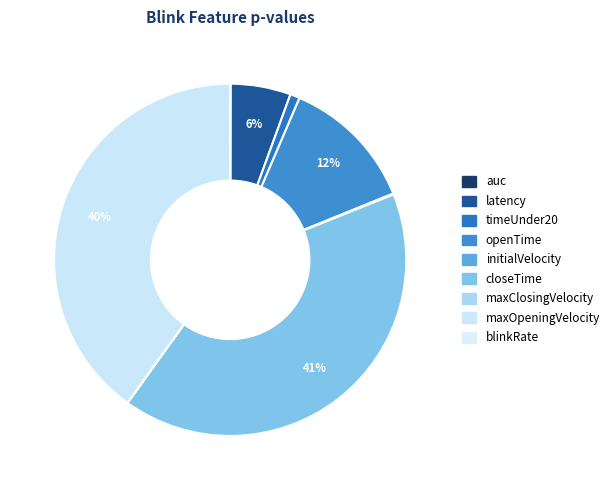

Is the sum of openTime and latency greater than half?

No